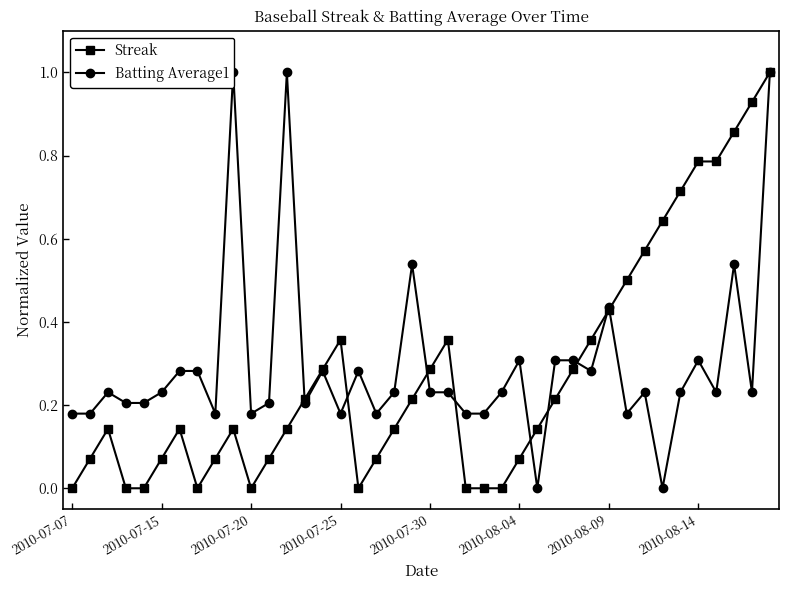

True or false: Streak has more than 1 points higher than both neighbors.

True